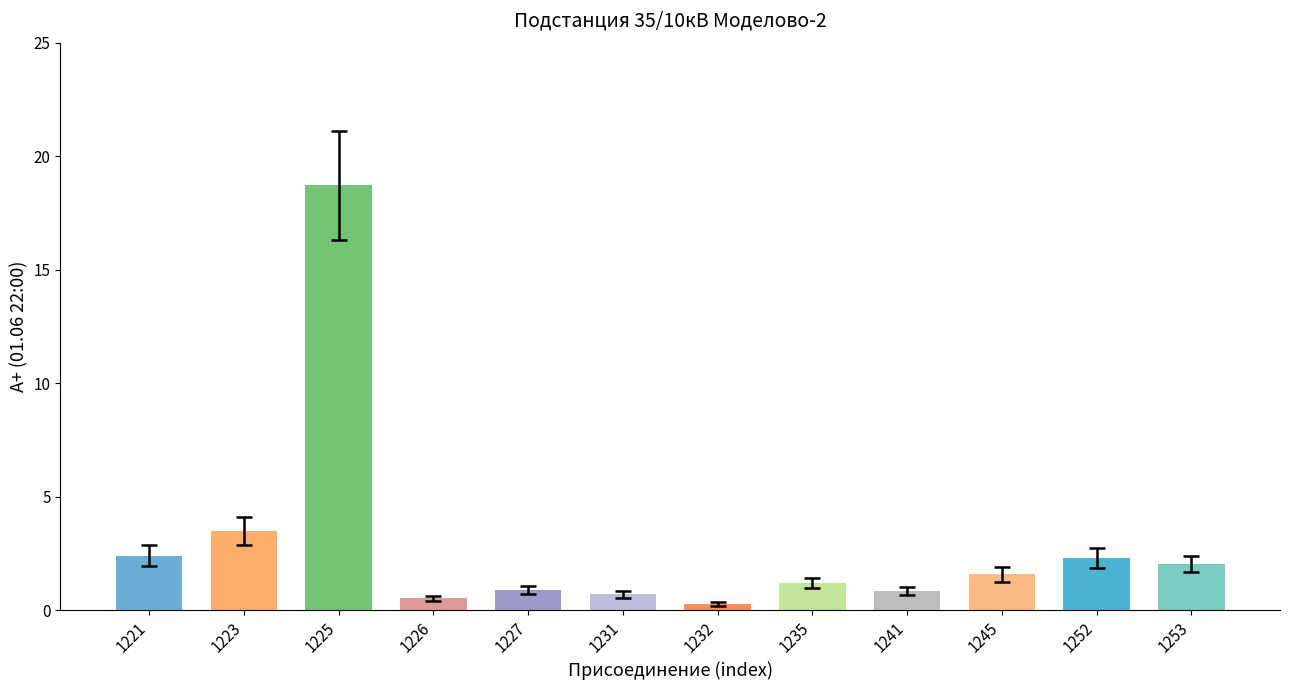

How many series are shown in this chart?

1